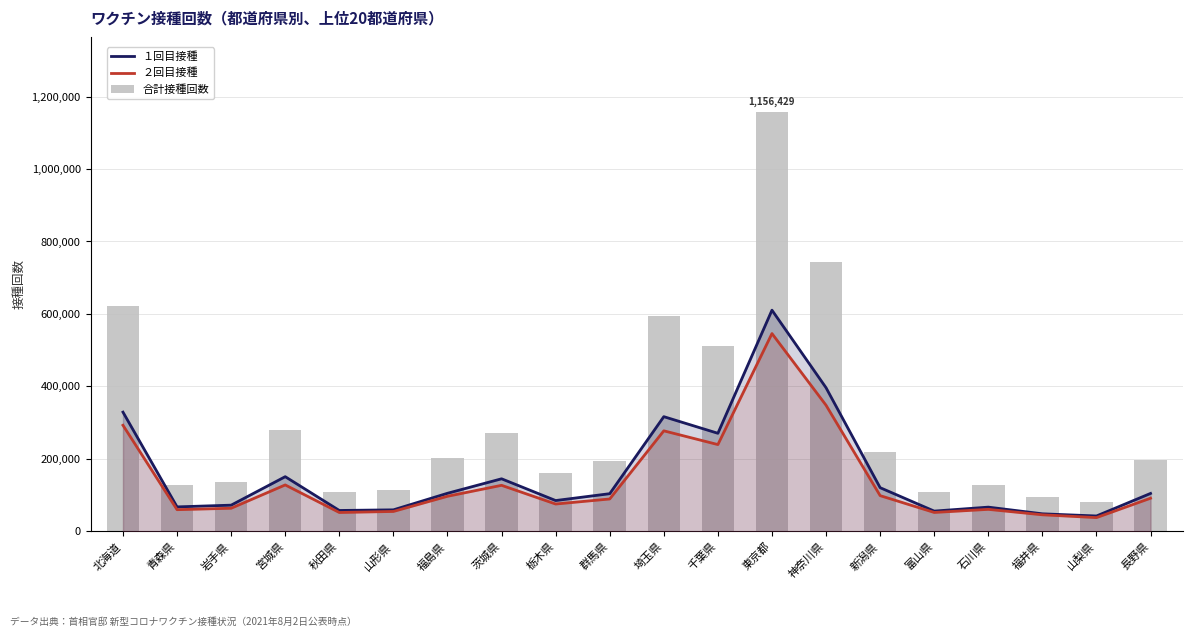

How many values in the １回目接種 series are below 104803?

10